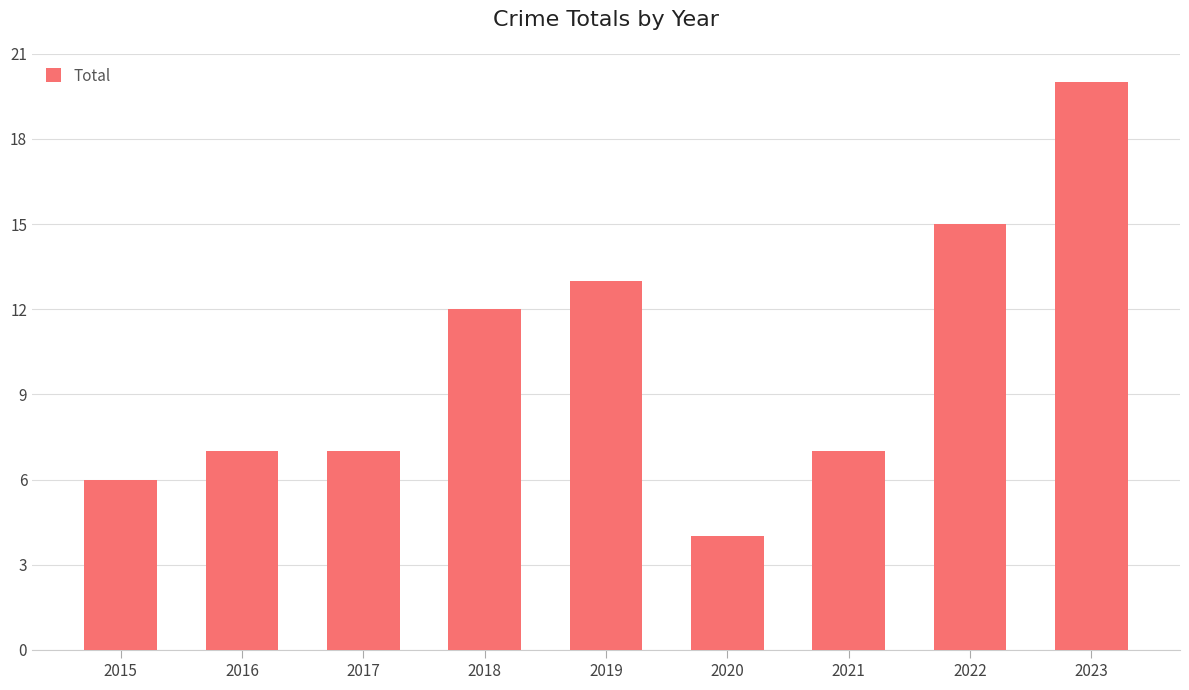

What is the value of the 6th bar from the left?

4